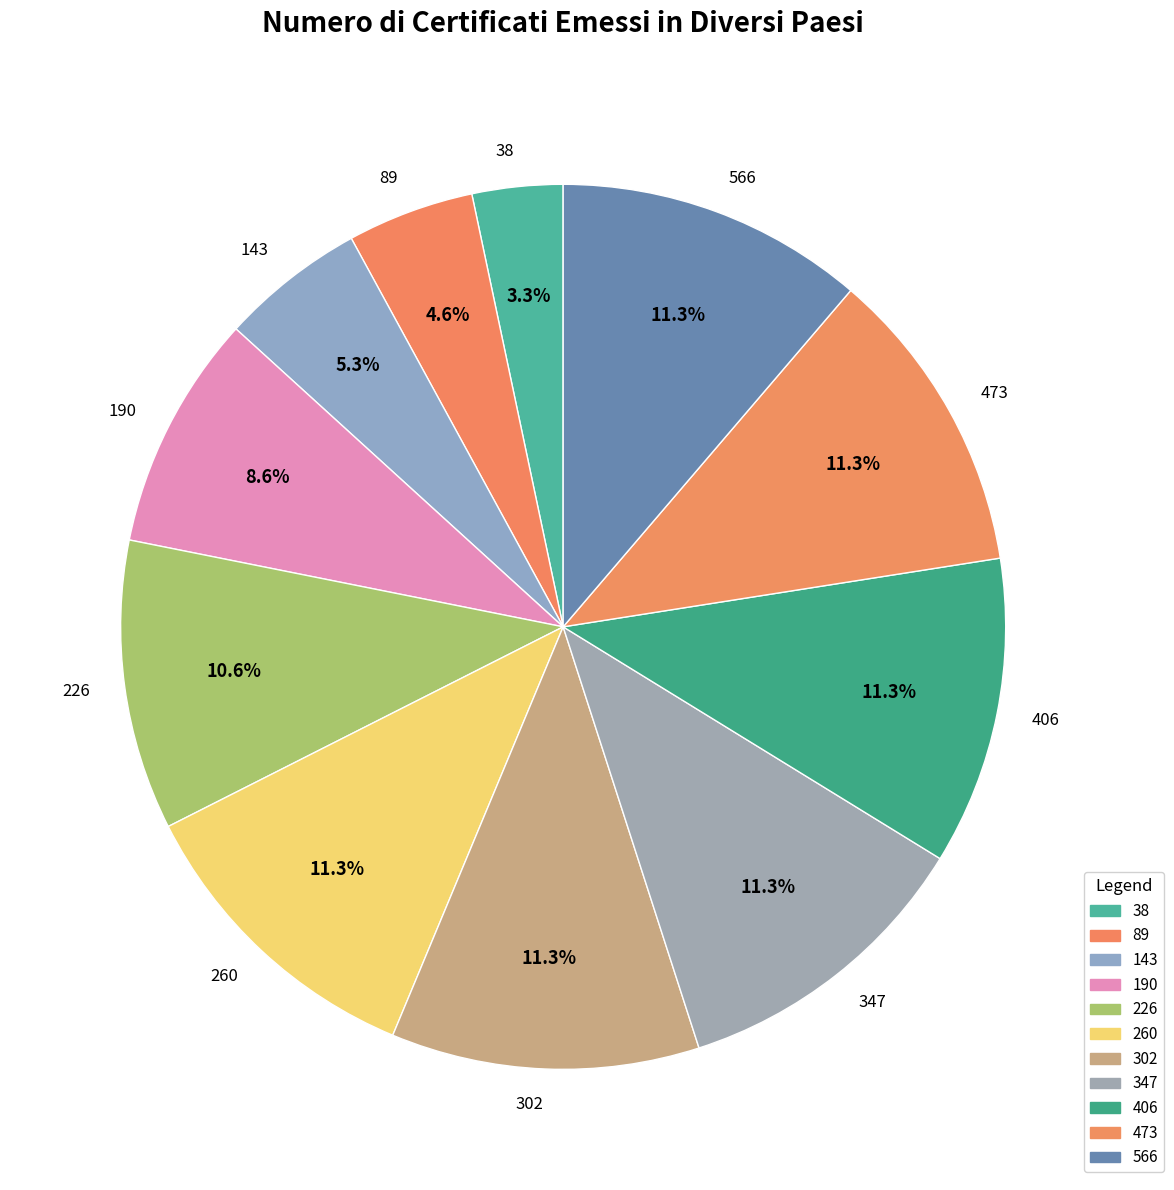

Which has a higher value, 190 or 226?

226